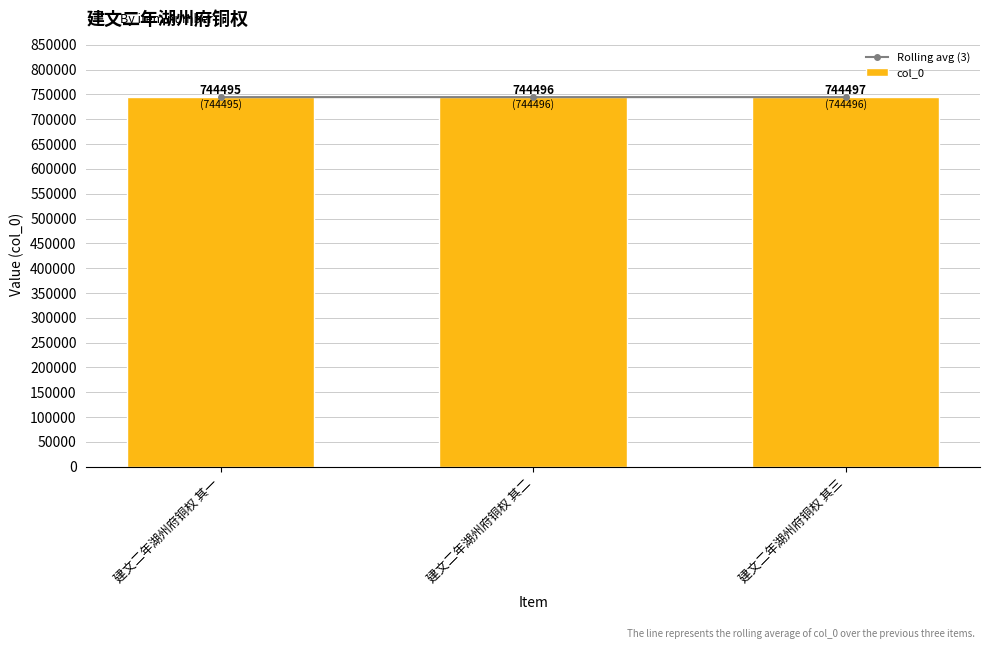

Which has a higher value, 建文二年湖州府铜权 其一 or 建文二年湖州府铜权 其三?

建文二年湖州府铜权 其三